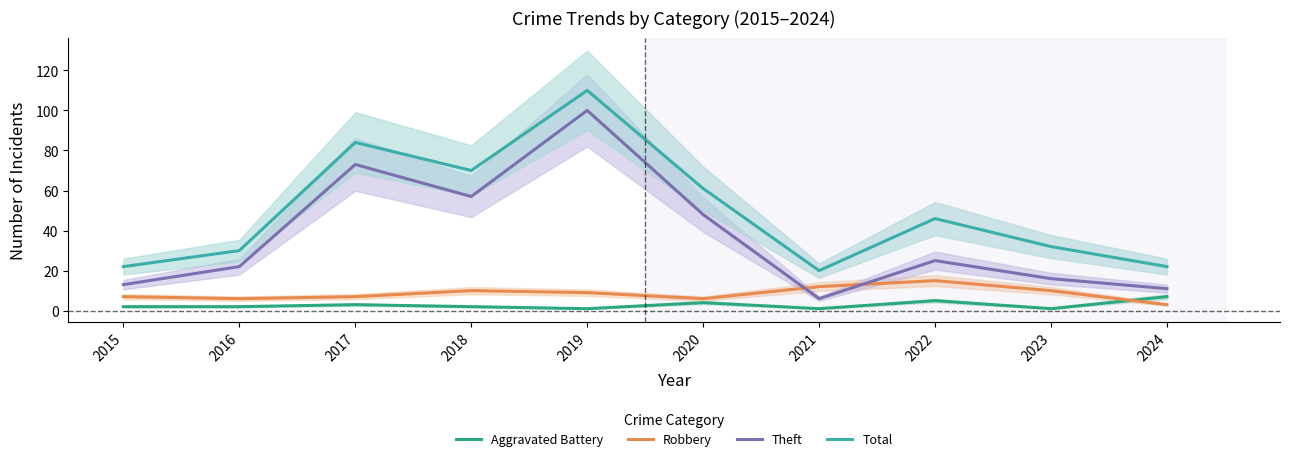

At which category is the sum across all series the highest?

2019